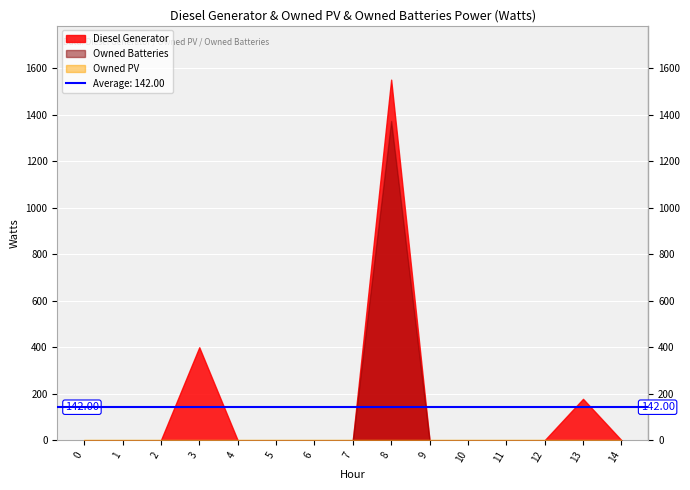

At which category is the sum across all series the highest?

8